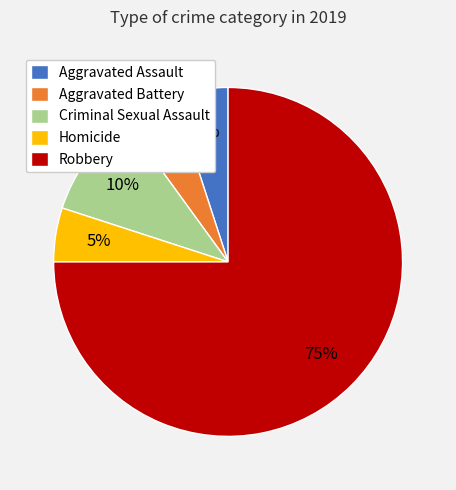

Combined, do Robbery and Aggravated Assault account for over 50%?

Yes